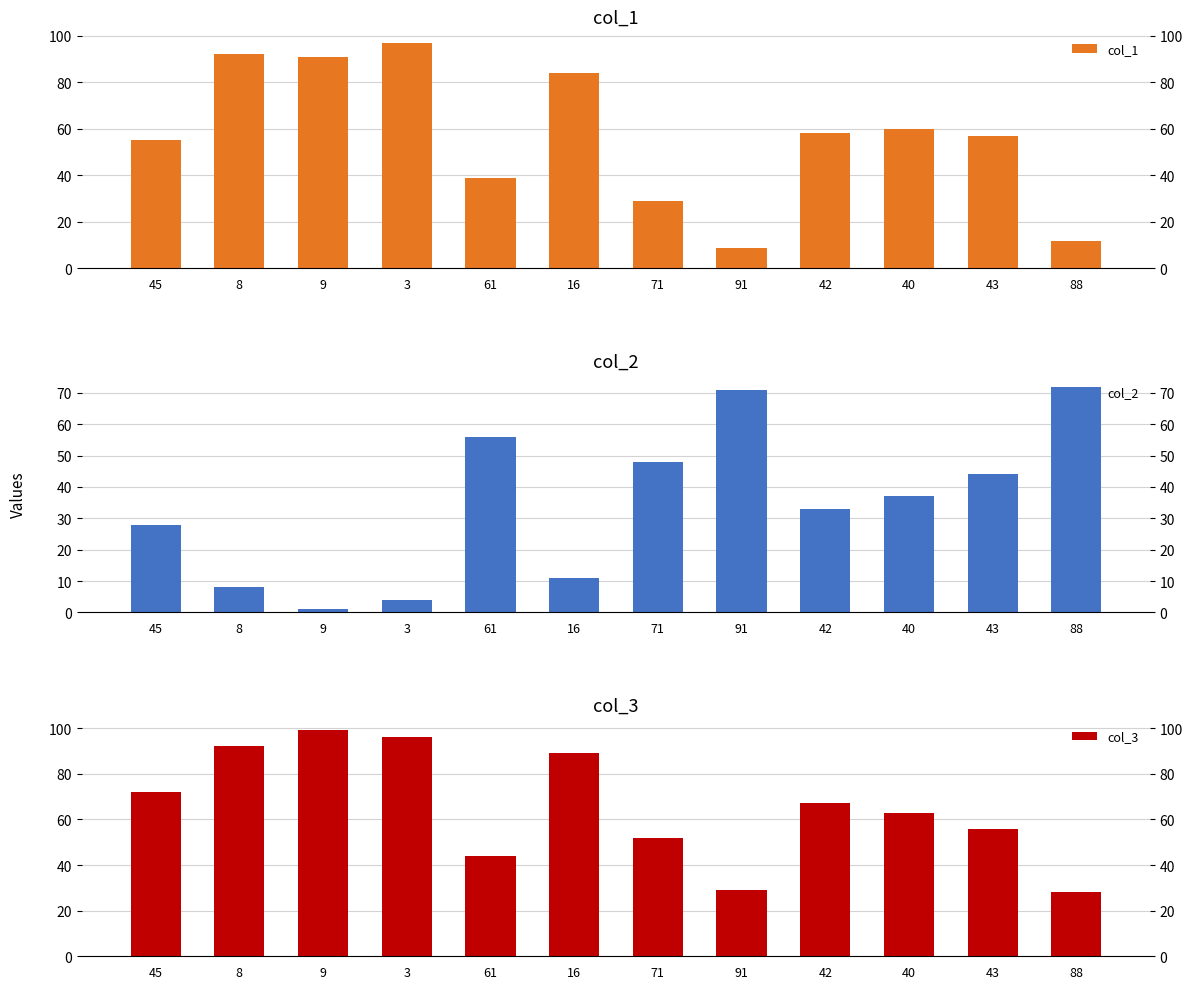

The col_1 series shows 22 at 43. True or false?

False